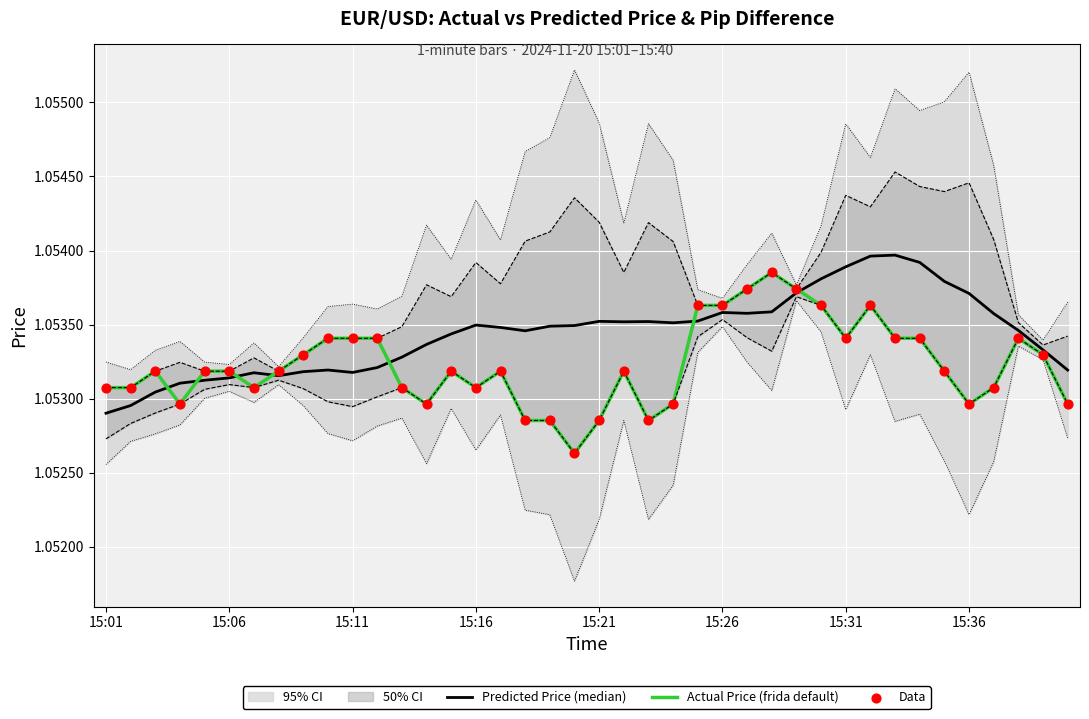

Which series reaches the maximum Y coordinate?

Predicted Price (median)